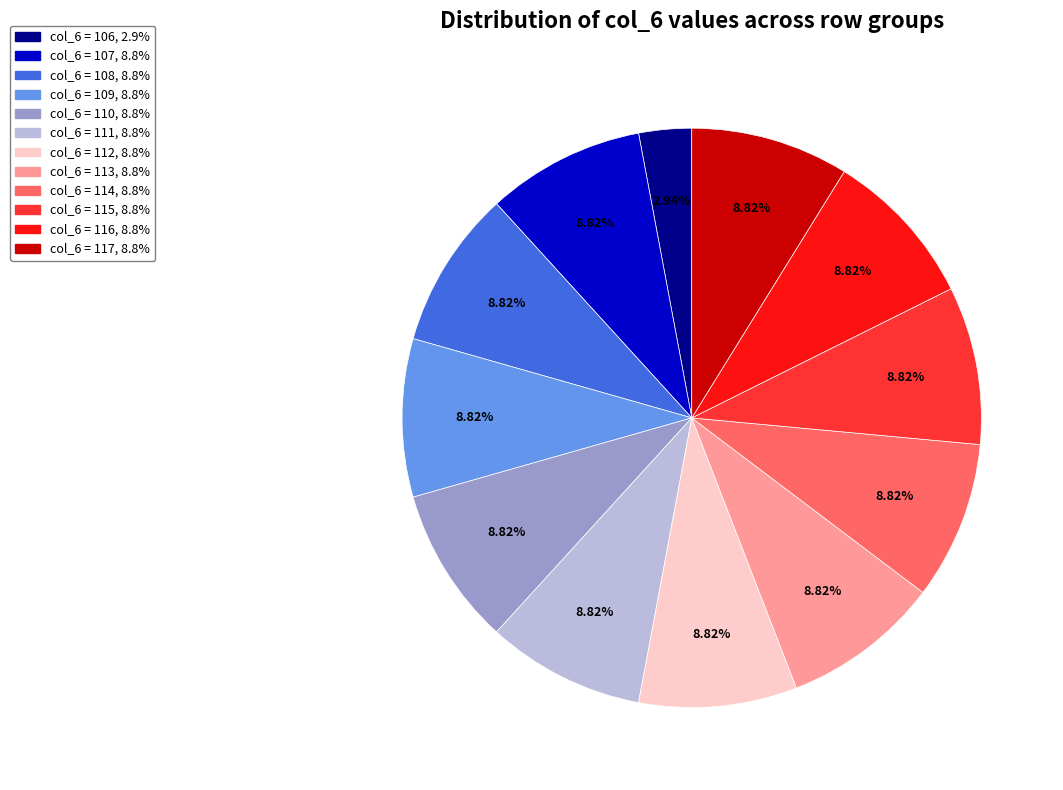

Count the number of slices in the pie.

12